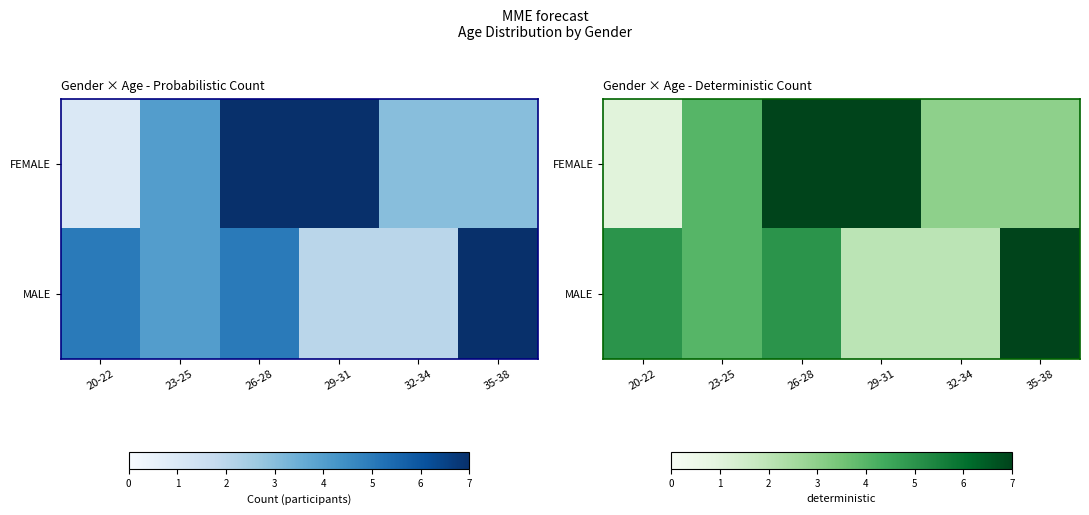

What is the difference between the maximum and minimum values in the FEMALE series?

6